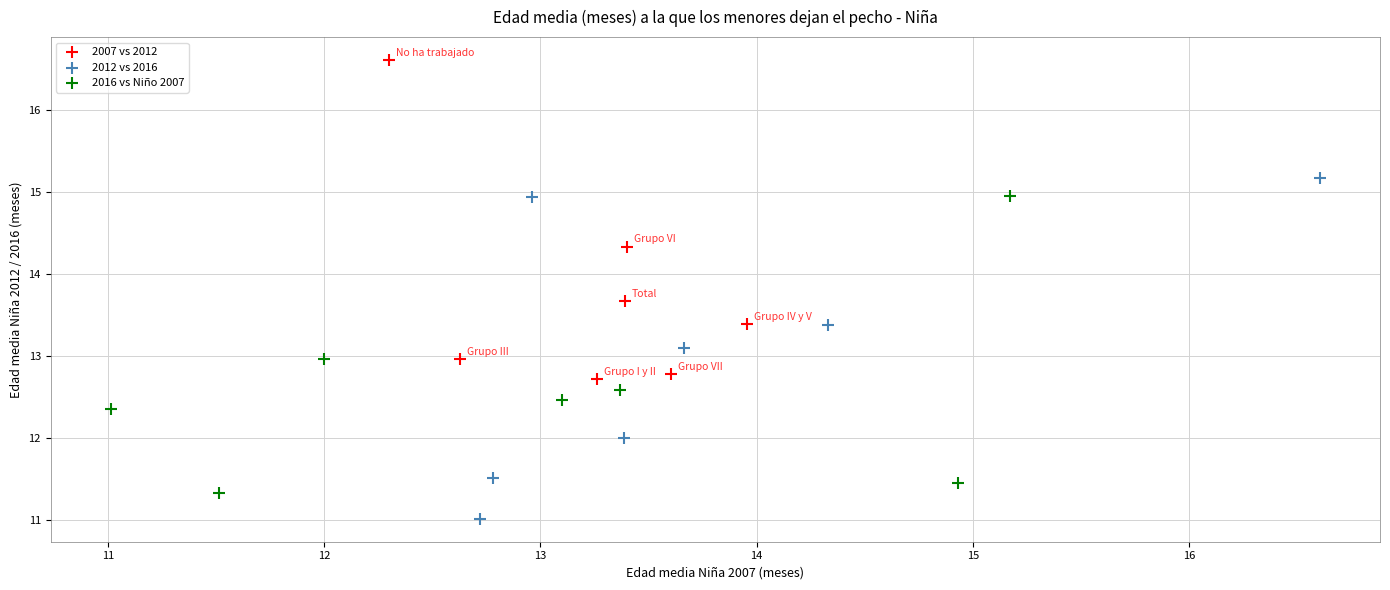

Which series contains the lowest Y value?

2012 vs 2016